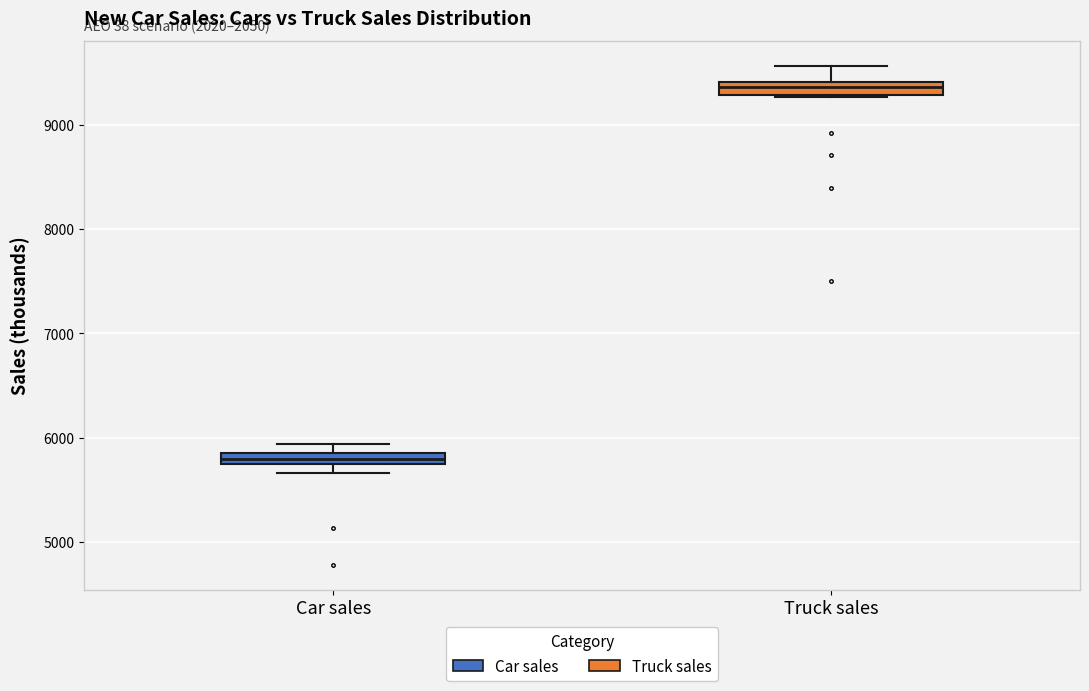

Where does the upper whisker of the box for Truck sales end on the y-axis? The values are not printed on the chart, so give them approximately, as read against the axis.

9600